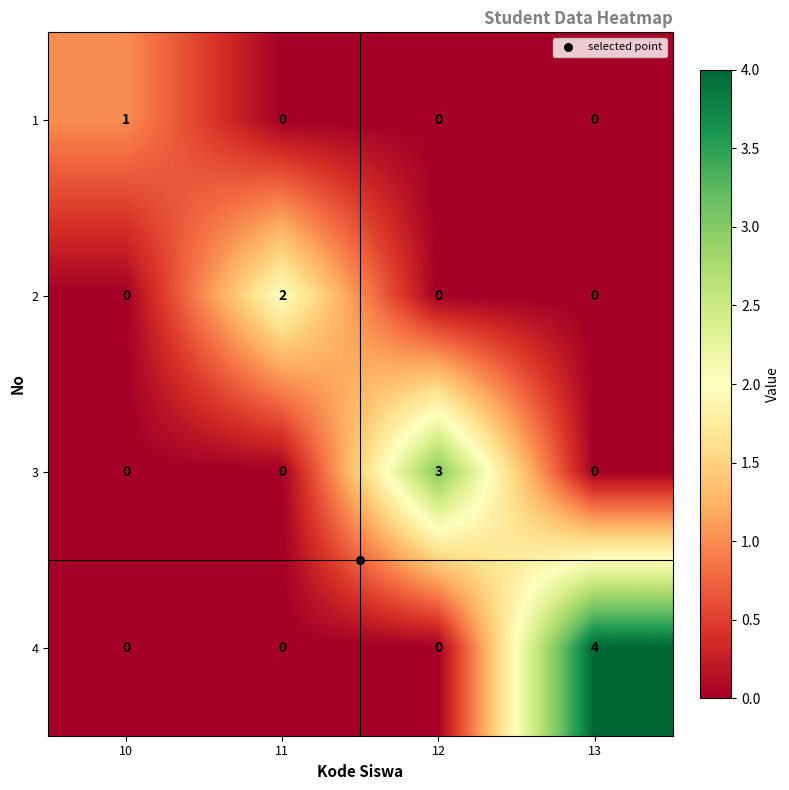

How many 2 values are between 0 and 2?

4